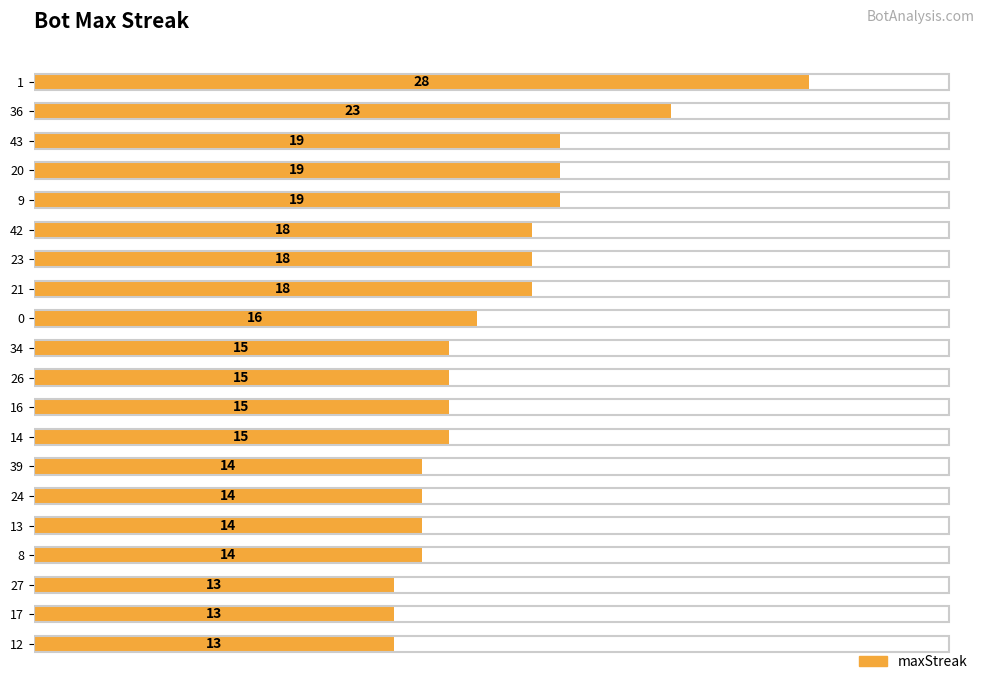

Approximately how many times larger is the value at 1 compared to 8?

2.0